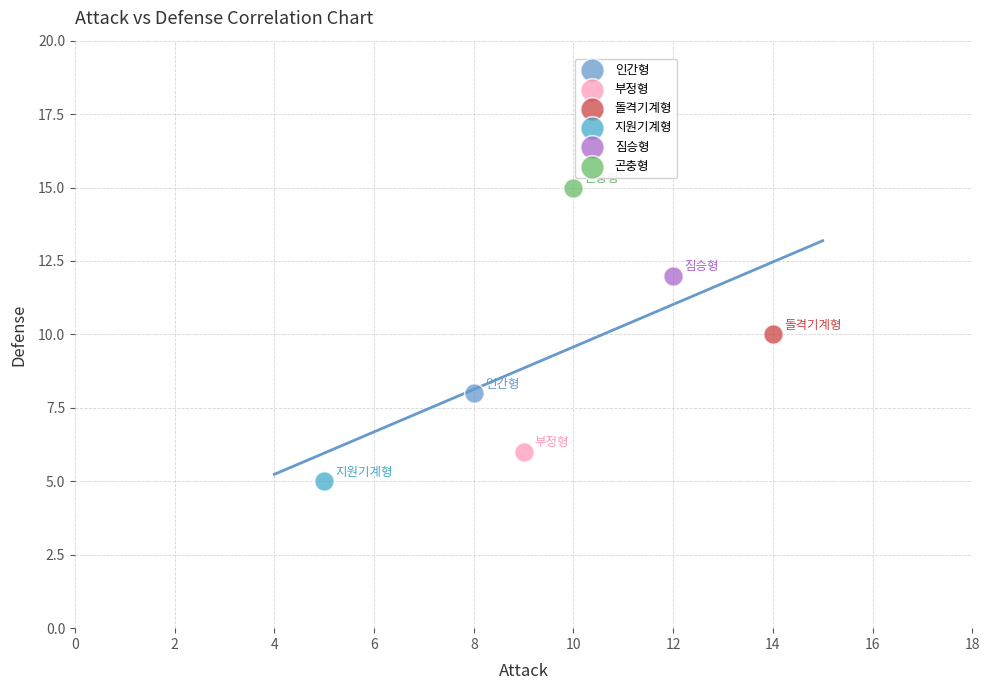

Which series contains the highest Y value?

곤충형